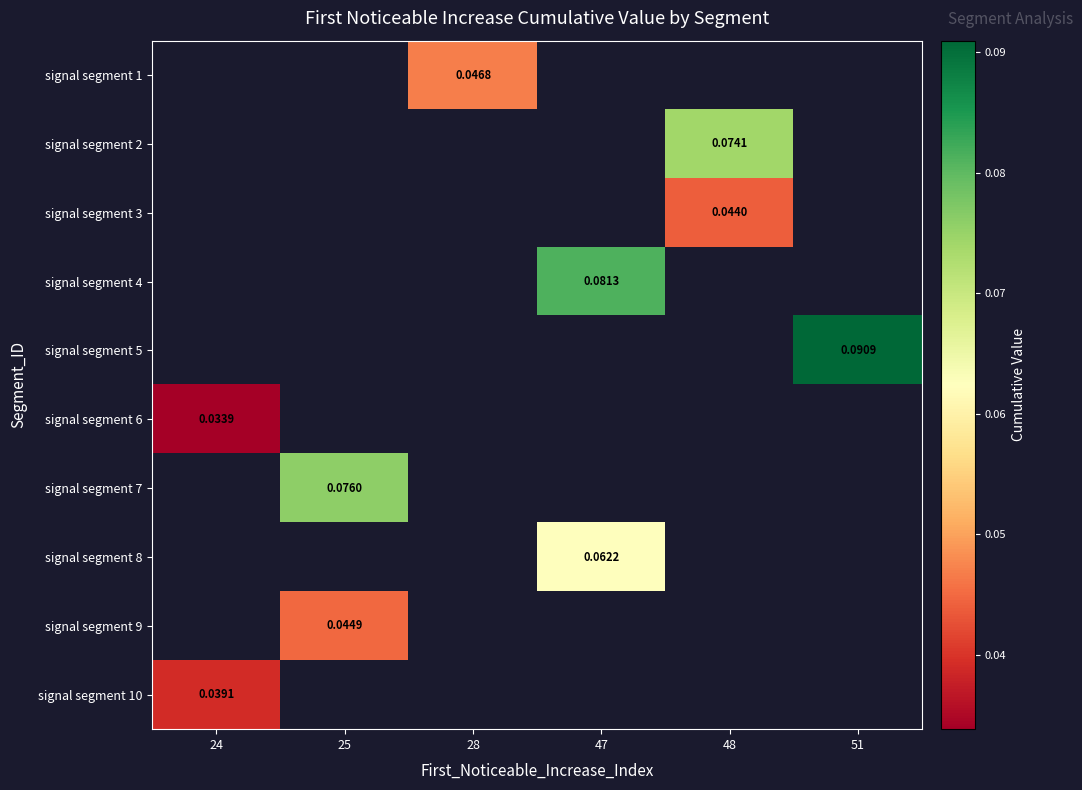

Between 51 and 25, which is larger?

25